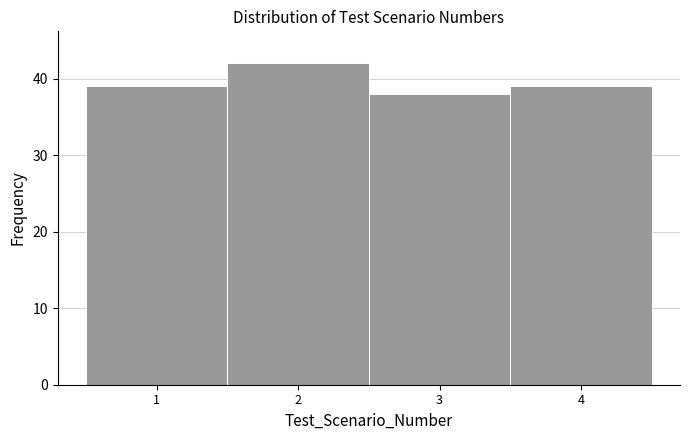

Reading left to right, list every bar in this chart as the range it spans on the x-axis followed by its height. The values are not printed on the chart, so give them approximately, as read against the axis.

0.5 to 1.5: 39
1.5 to 2.5: 42
2.5 to 3.5: 38
3.5 to 4.5: 39